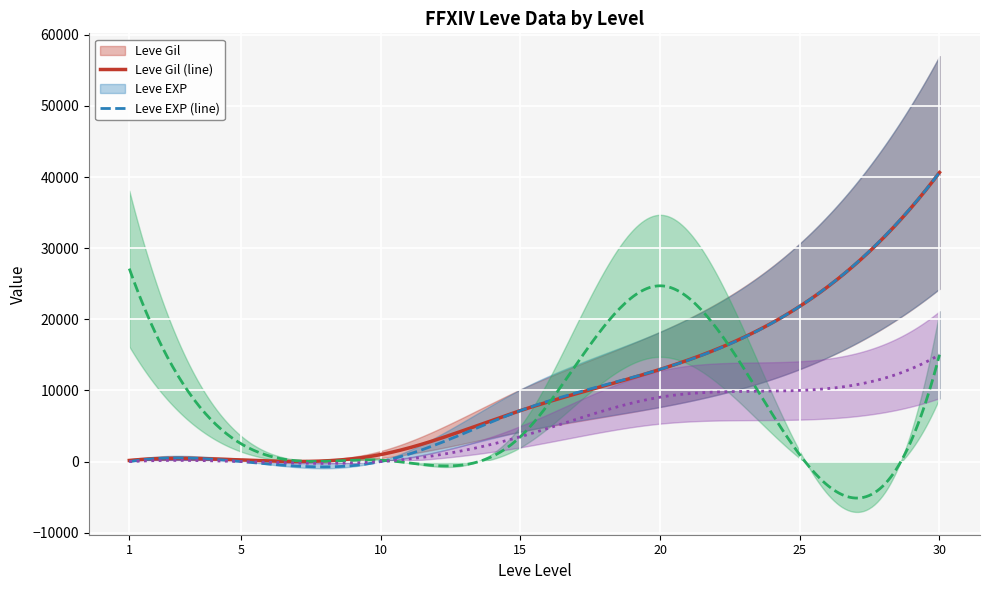

What is the difference between the currentAveragePrice values at 25 and 20?

23760